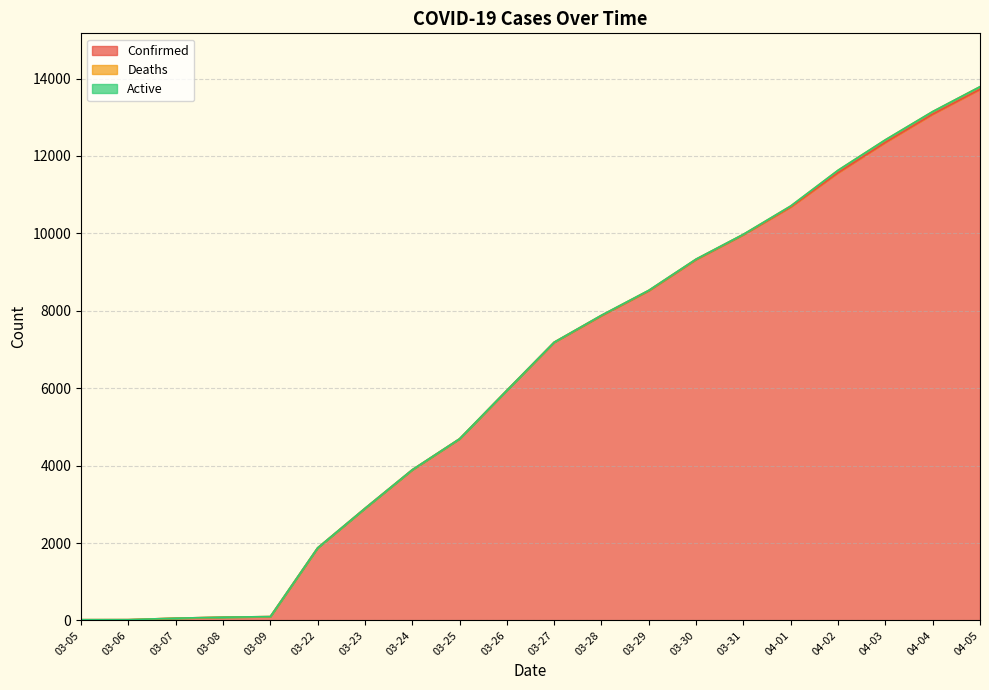

Rank the categories by Confirmed value from lowest to highest.

03-05, 03-06, 03-07, 03-08, 03-09, 03-22, 03-23, 03-24, 03-25, 03-26, 03-27, 03-28, 03-29, 03-30, 03-31, 04-01, 04-02, 04-03, 04-04, 04-05